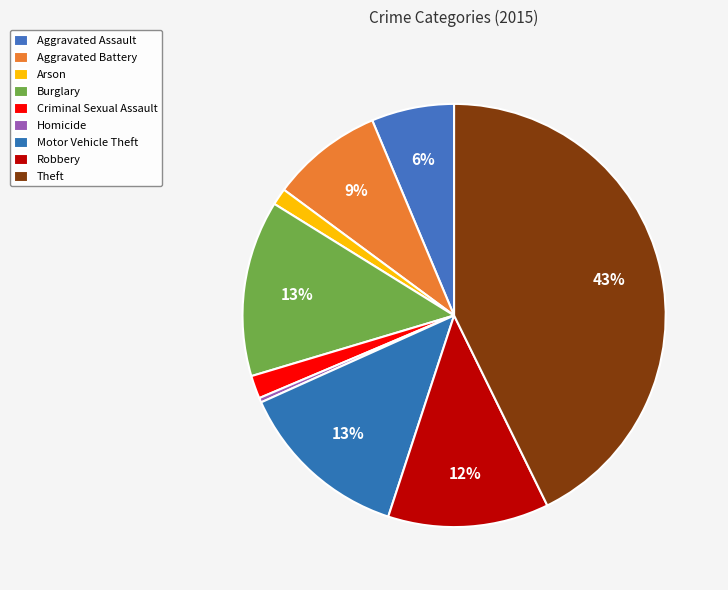

Which slice is the smallest?

Homicide